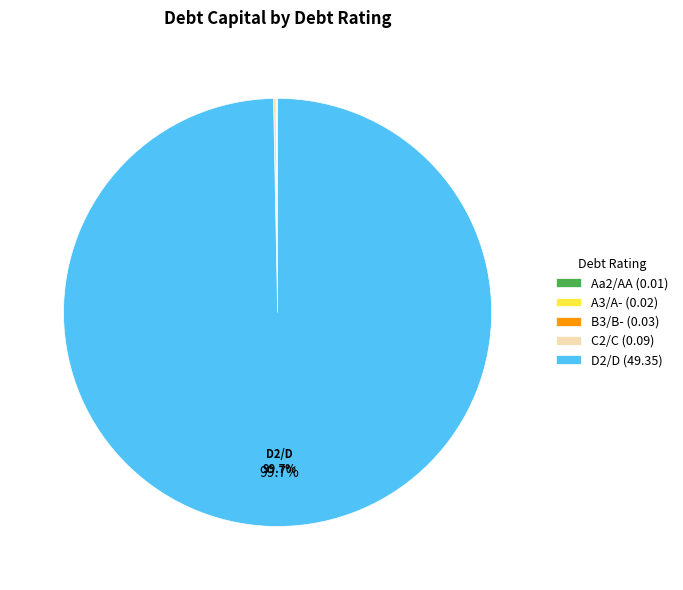

Which slice represents more than half of the pie?

D2/D (49.35)